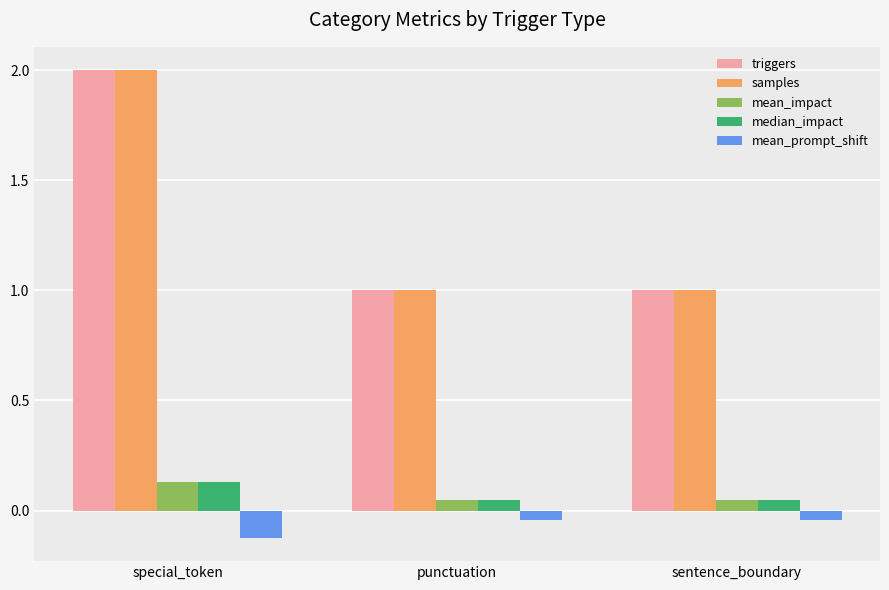

What are all the series names shown in the legend?

triggers, samples, mean_impact, median_impact, mean_prompt_shift